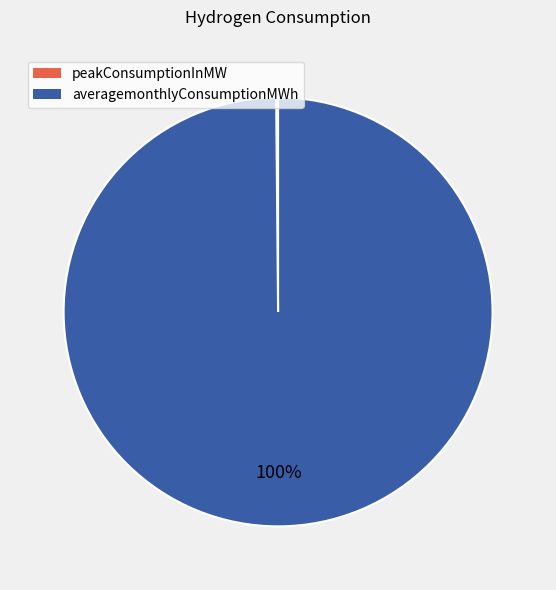

What is the largest slice in the pie chart?

averagemonthlyConsumptionMWh